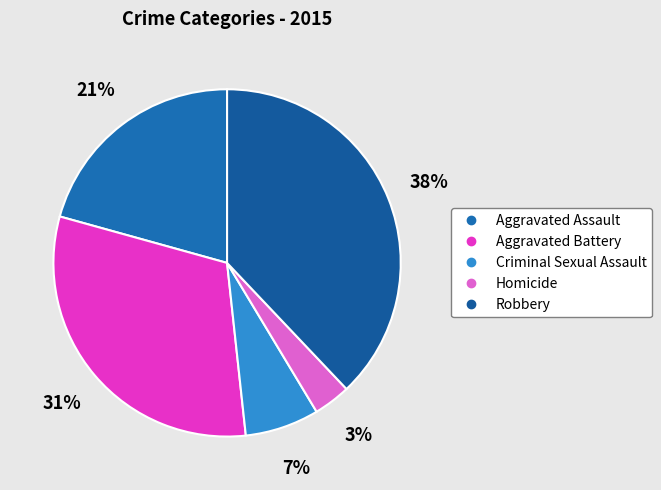

To the nearest percent, what is the average slice percentage?

20%